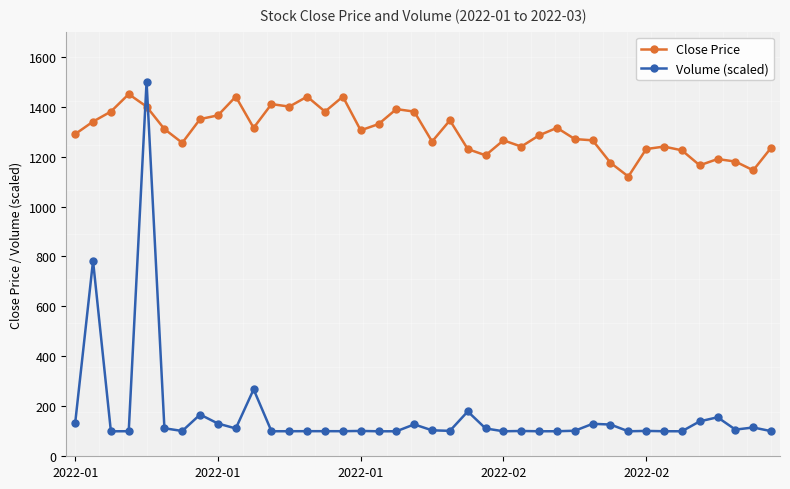

Which series has the largest total across all categories?

Close Price